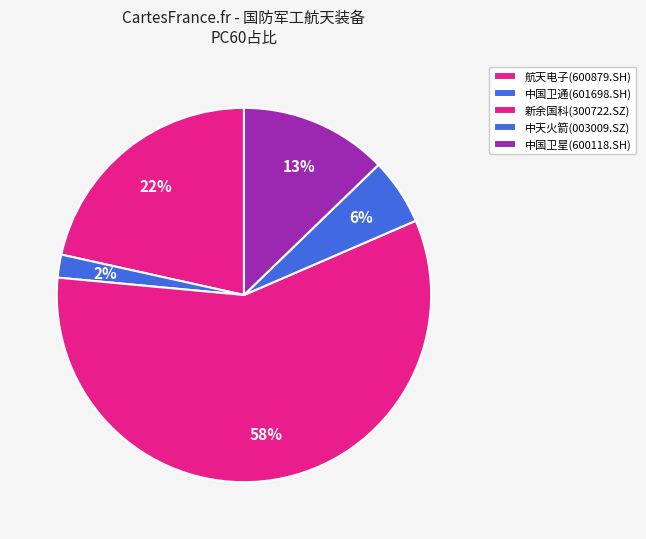

What is the smallest slice in the pie chart?

中国卫通(601698.SH)